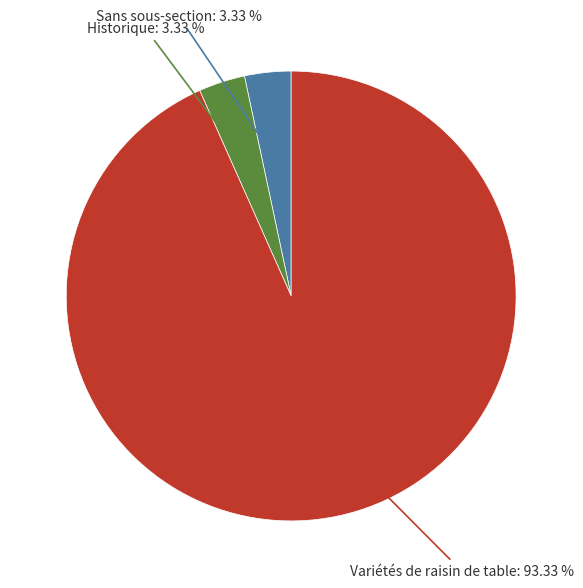

Is there a majority slice in this chart?

Yes